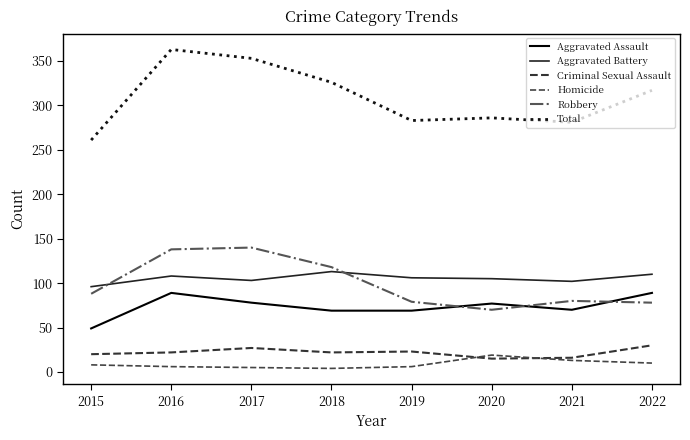

What is the total value across all series at 2019?

566